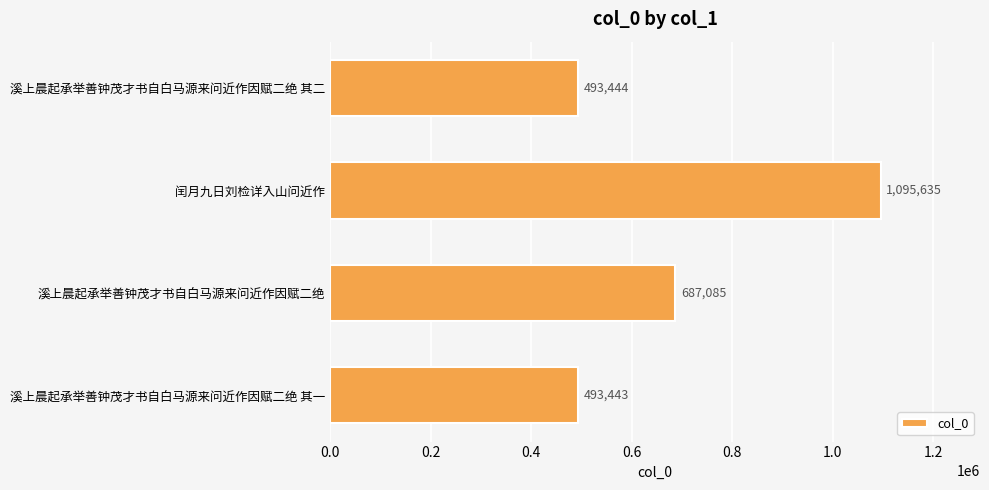

Approximately how many times larger is the value at 溪上晨起承举善钟茂才书自白马源来问近作因赋二绝 compared to 溪上晨起承举善钟茂才书自白马源来问近作因赋二绝 其一?

1.4